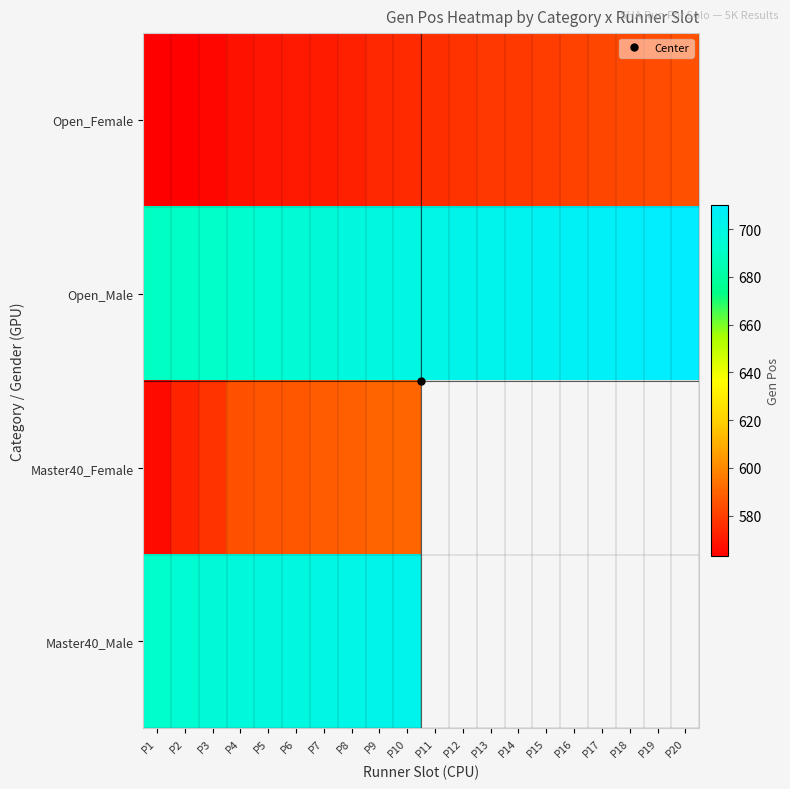

Which has a higher value, P8 or P6?

P8